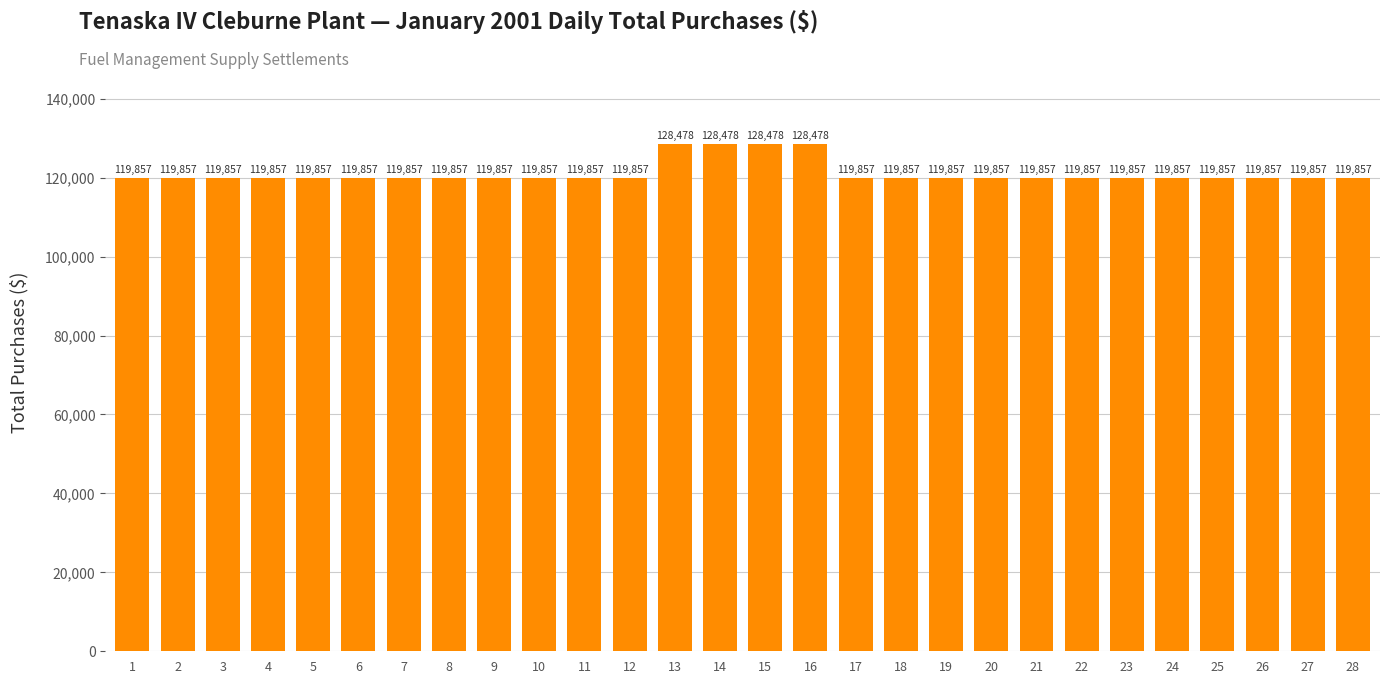

What is the minimum value shown in the chart?

119857.5